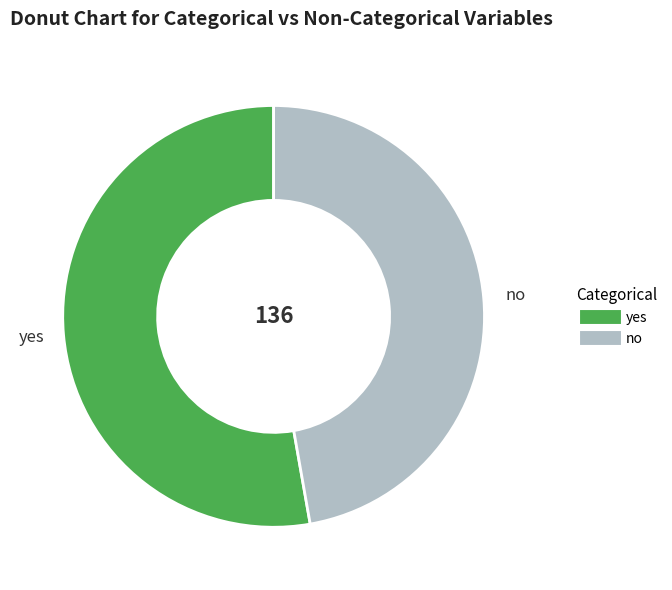

Between no and yes, which is larger?

yes